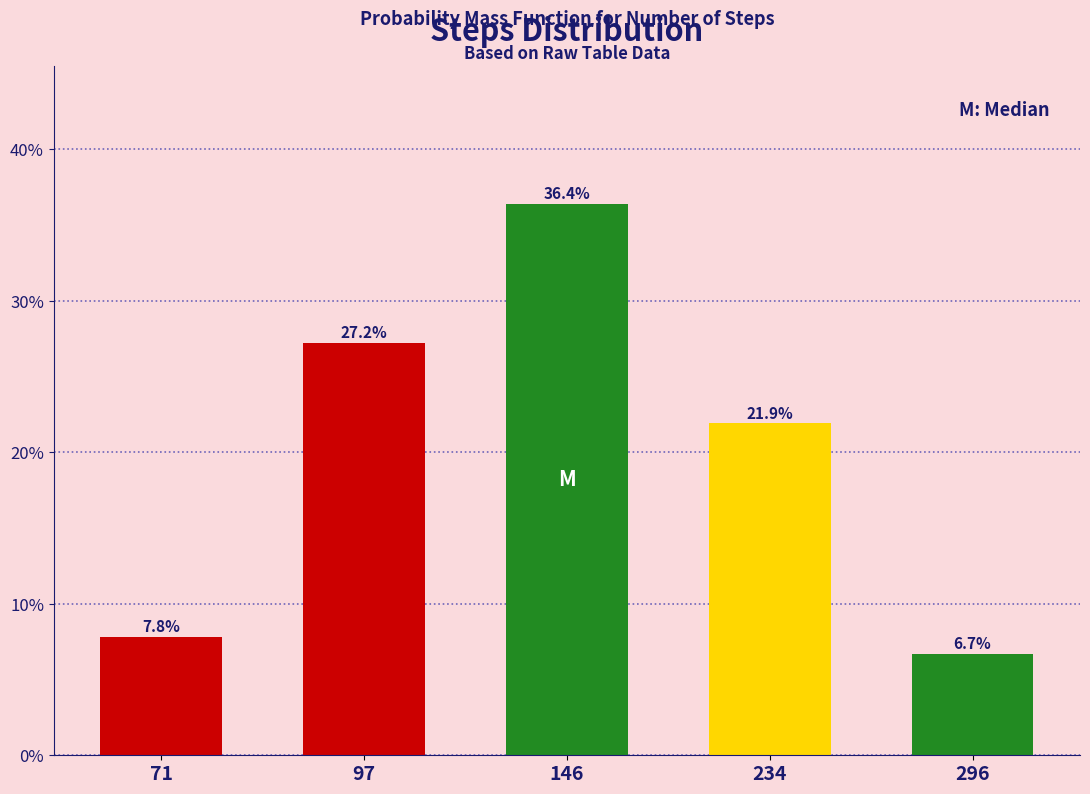

Count the number of categories in the chart.

5